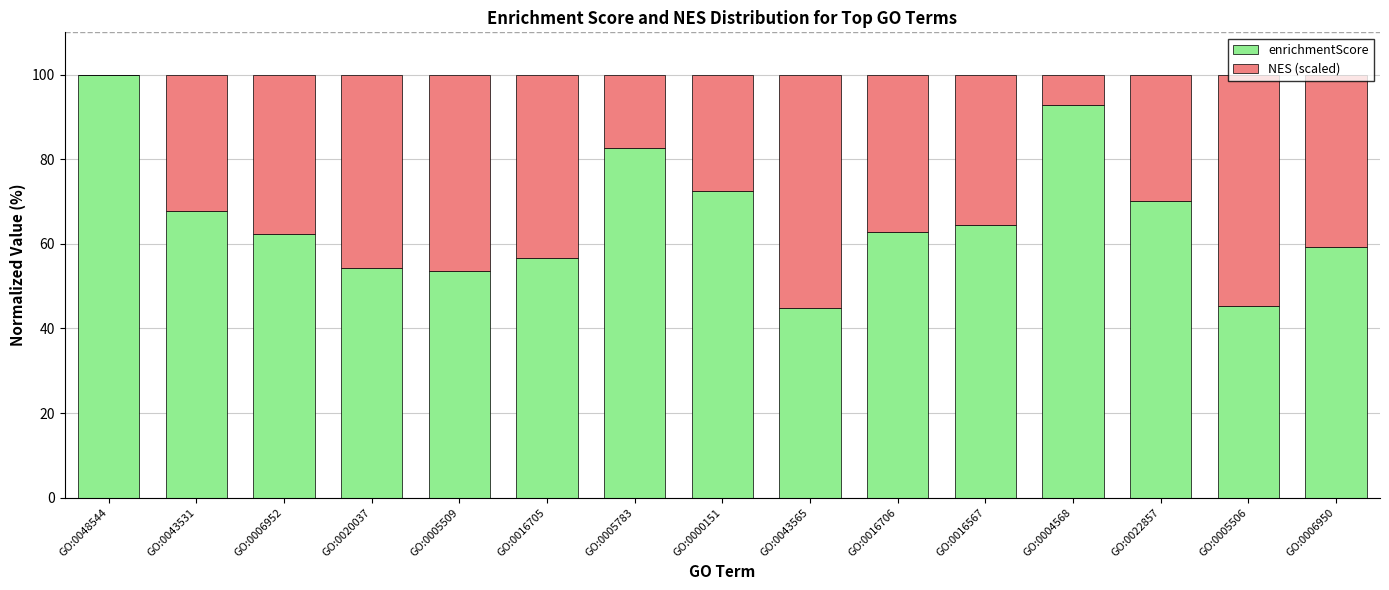

What value does the enrichmentScore series have at GO:0000151?

72.5